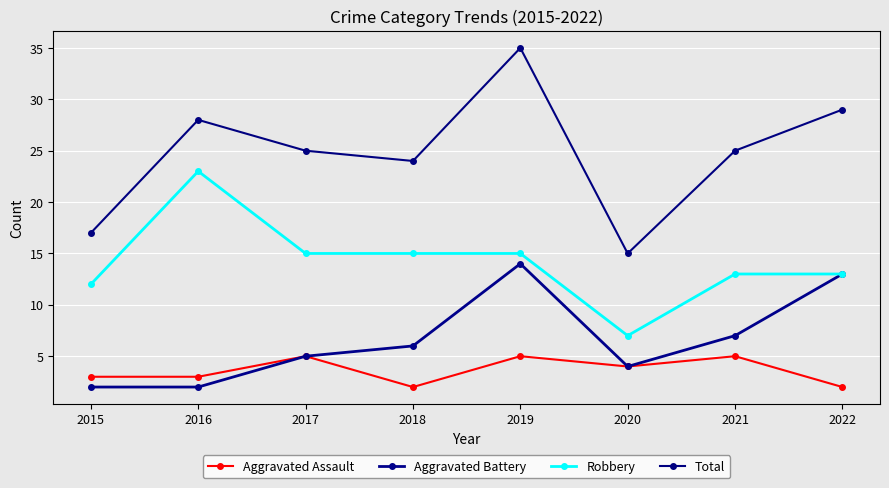

The Total series shows 33 at 2021. True or false?

False